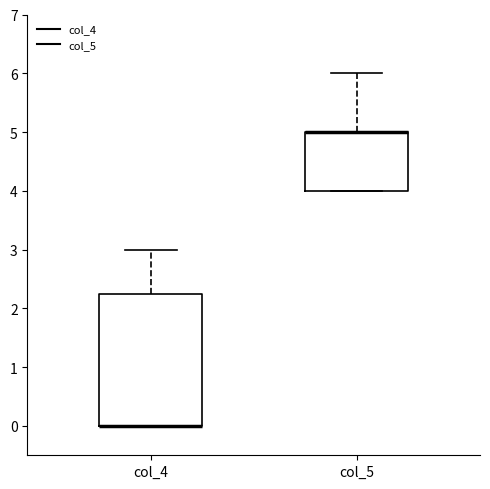

Comparing the boxes themselves (not the whiskers), which one is the tallest?

col_4